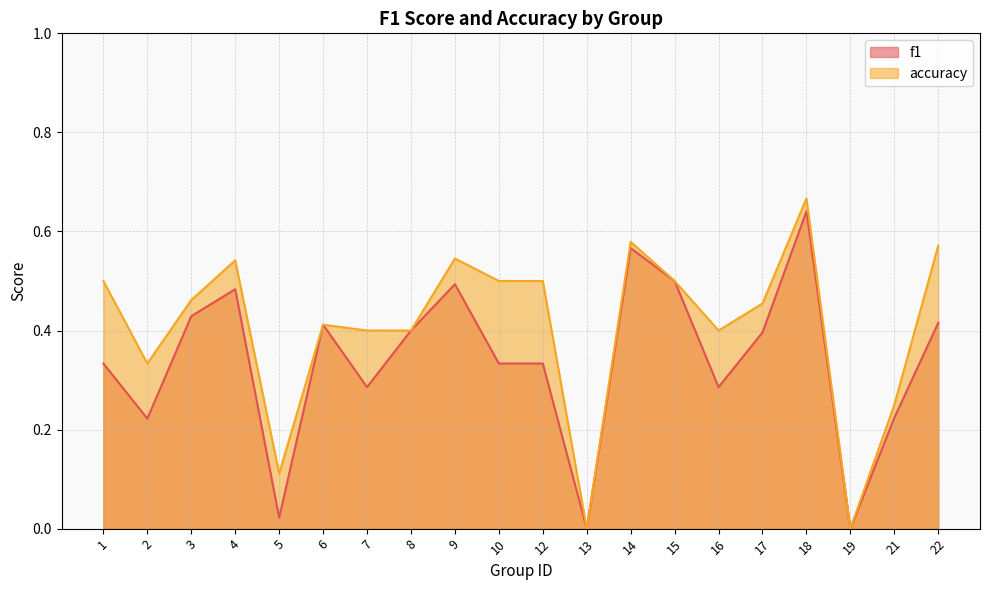

What are all the series names shown in the legend?

f1, accuracy